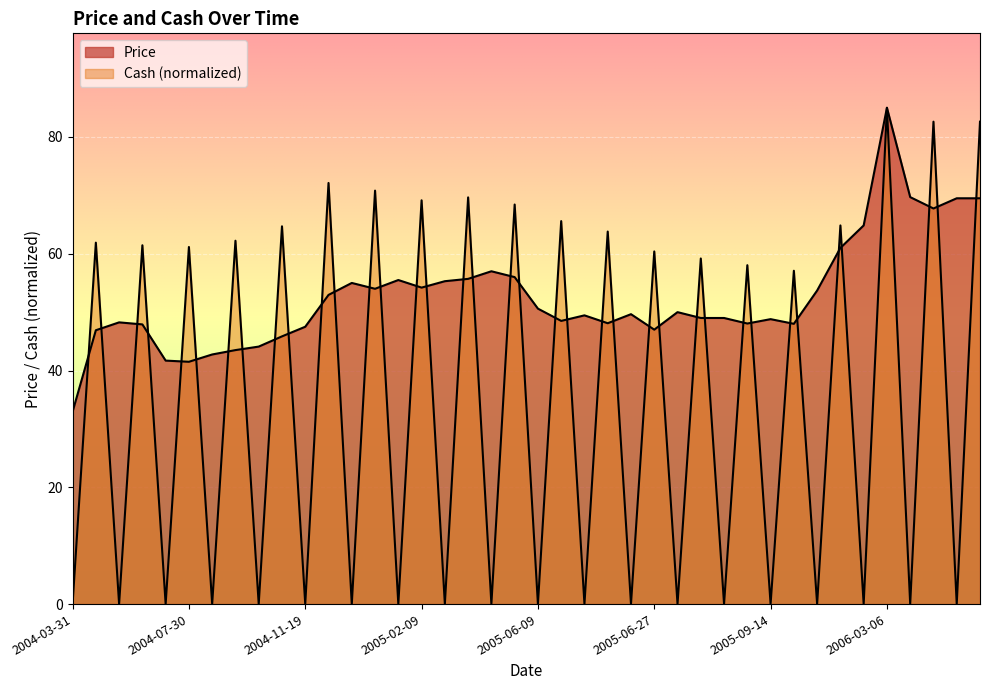

What is the average value of the Cash series?

33.5